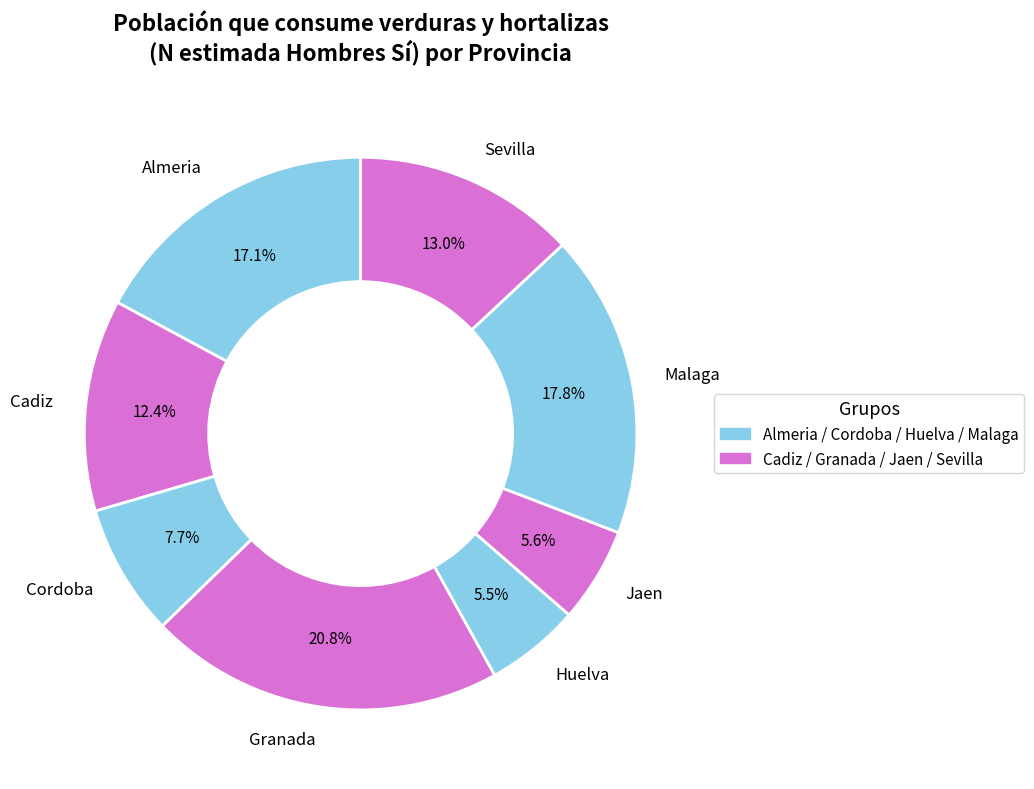

To the nearest percent, what is the difference between the largest and smallest slice percentages?

15%